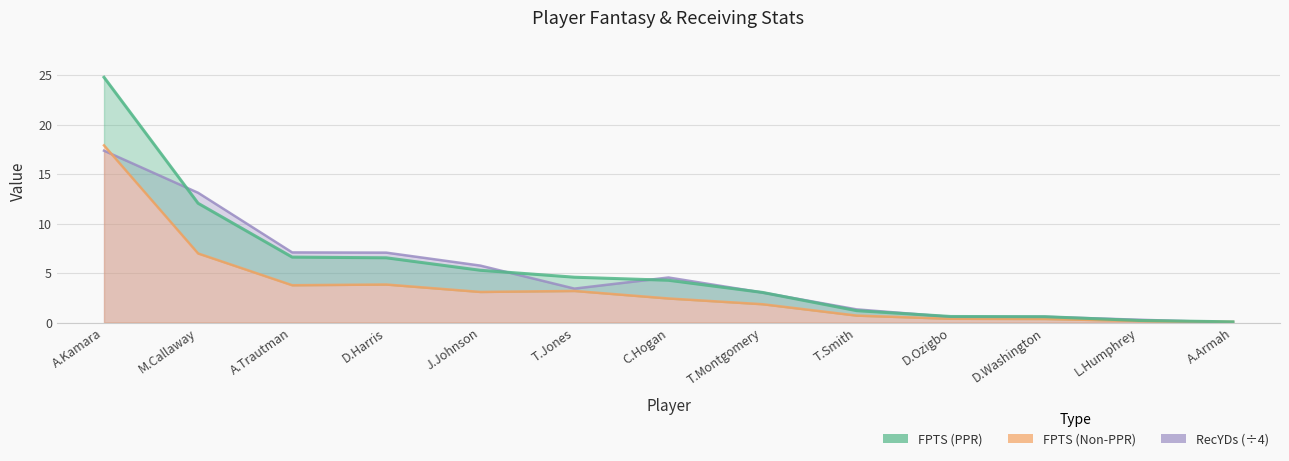

The value at D.Ozigbo is 0.8. True or false?

False